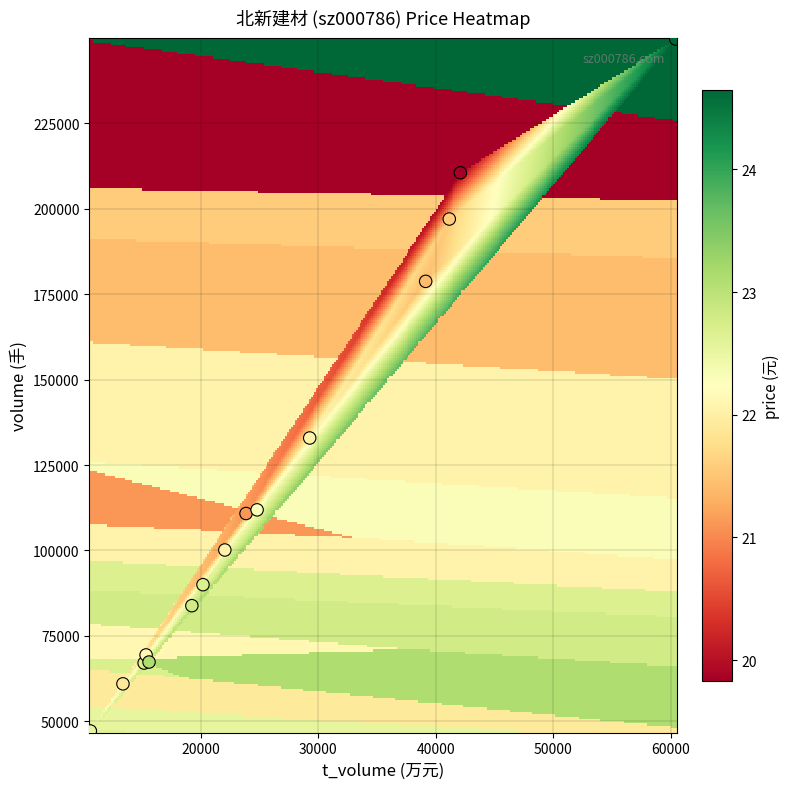

What Y value in the scatter plot is closest to 148331?

132916